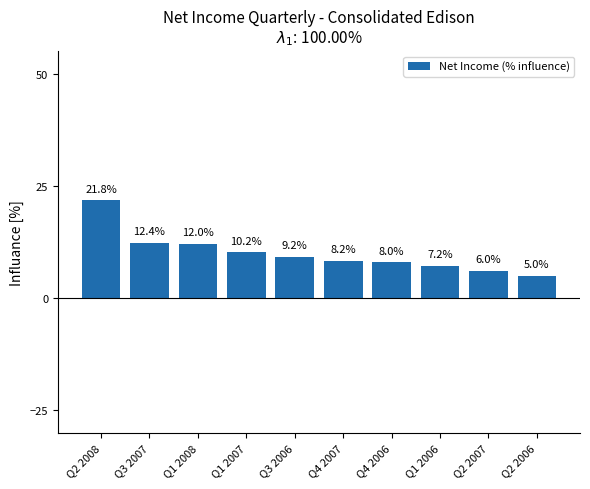

What is the sum of all values?

100.0